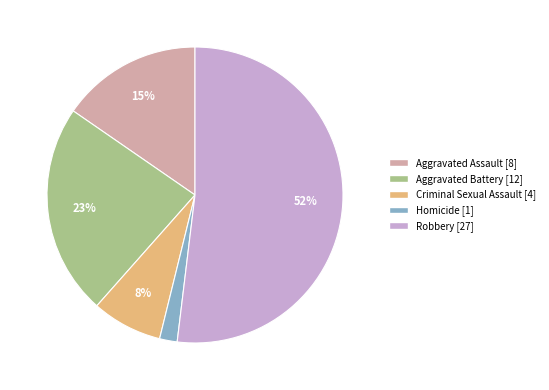

The Aggravated Assault slice represents 15% of the pie. True or false?

True